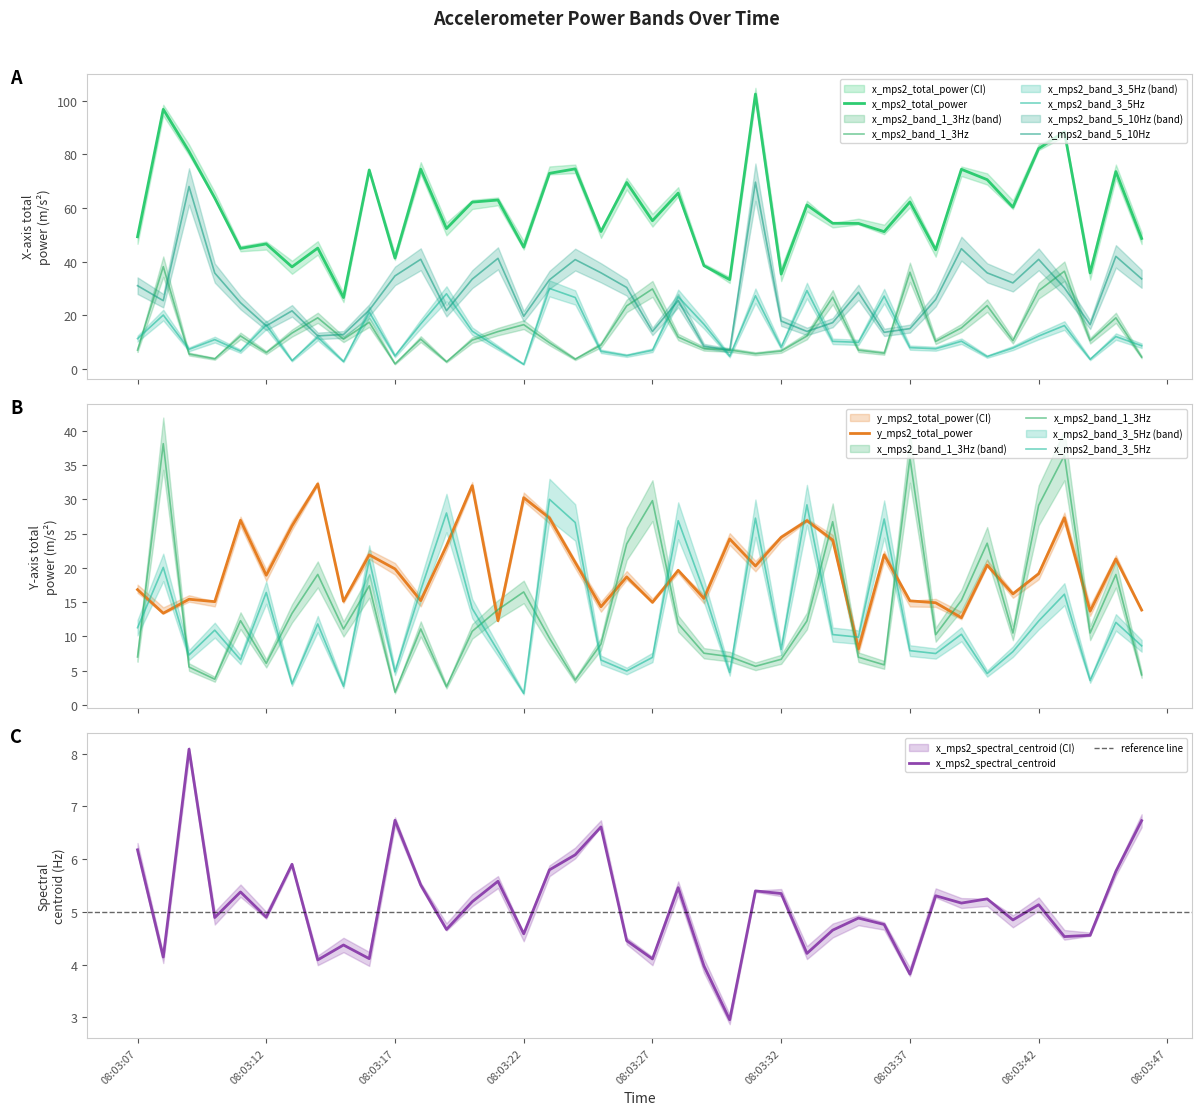

At which category does x_mps2_band_1_3Hz reach its first local peak?

2024-04-10 08:03:08